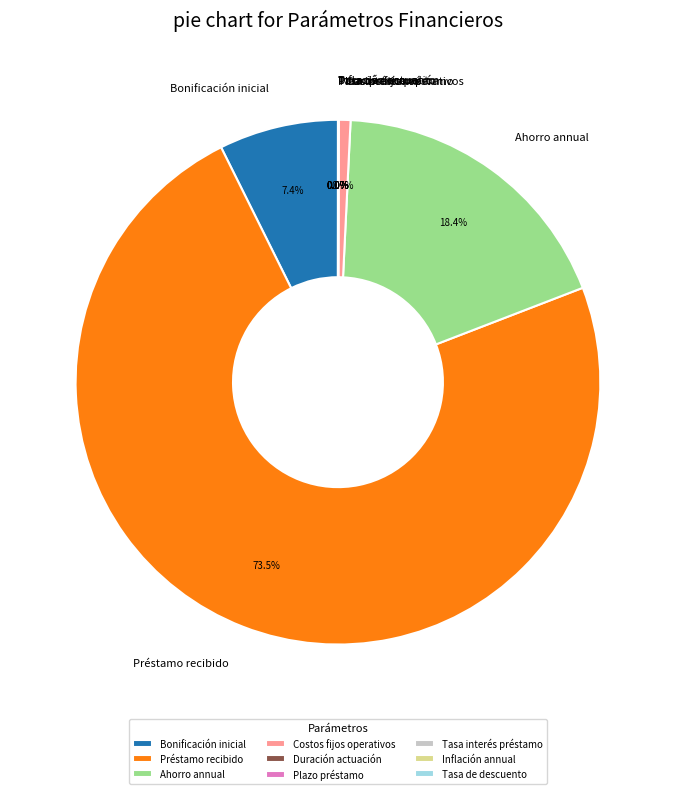

Between Bonificación inicial and Préstamo recibido, which is larger?

Préstamo recibido